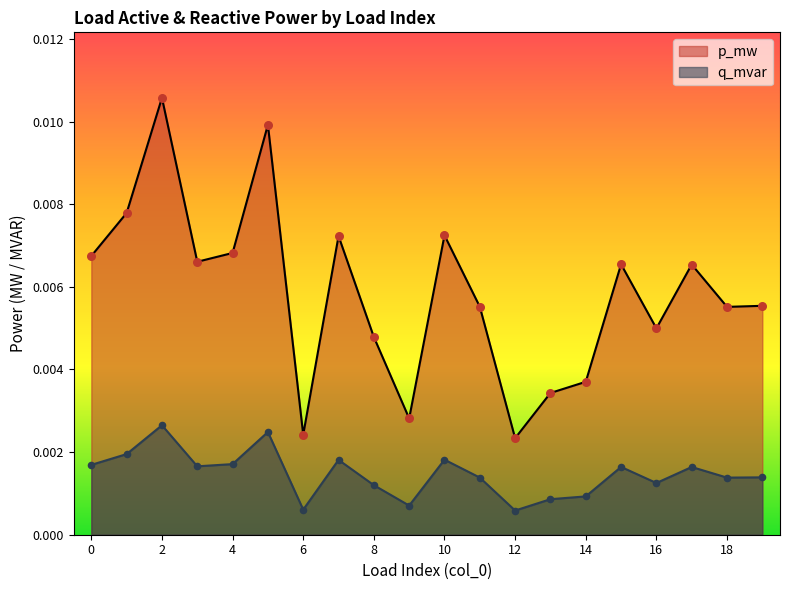

Which series contains the lowest Y value?

q_mvar